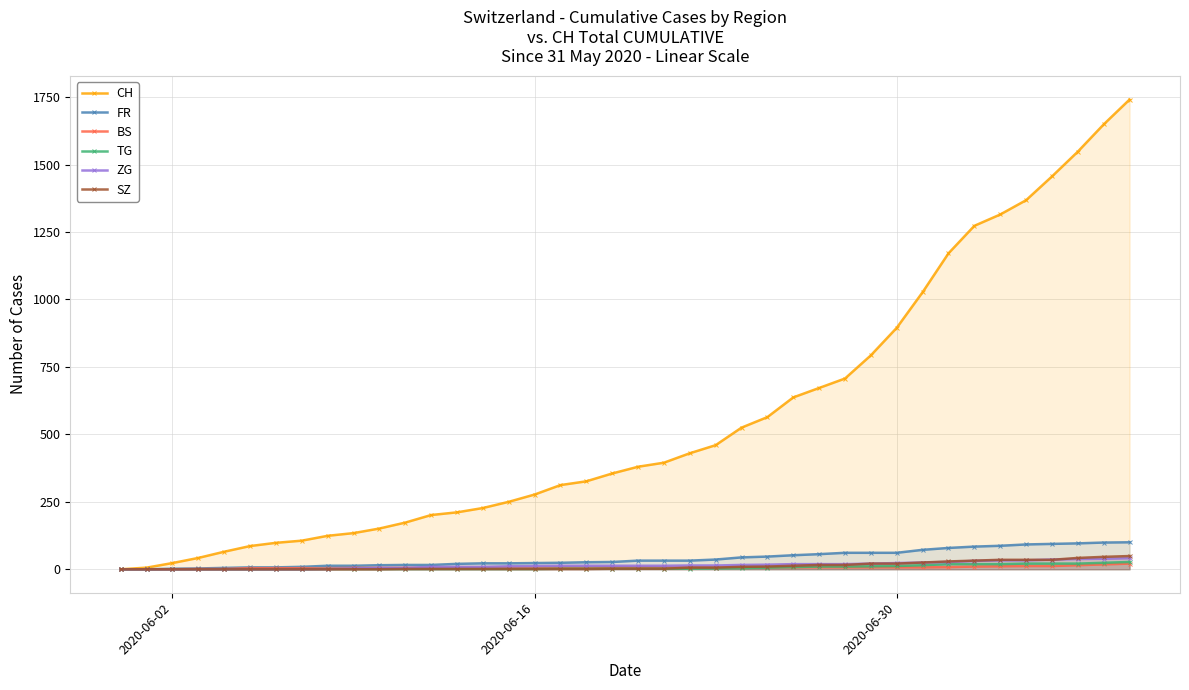

Which series has the widest spread of values?

CH